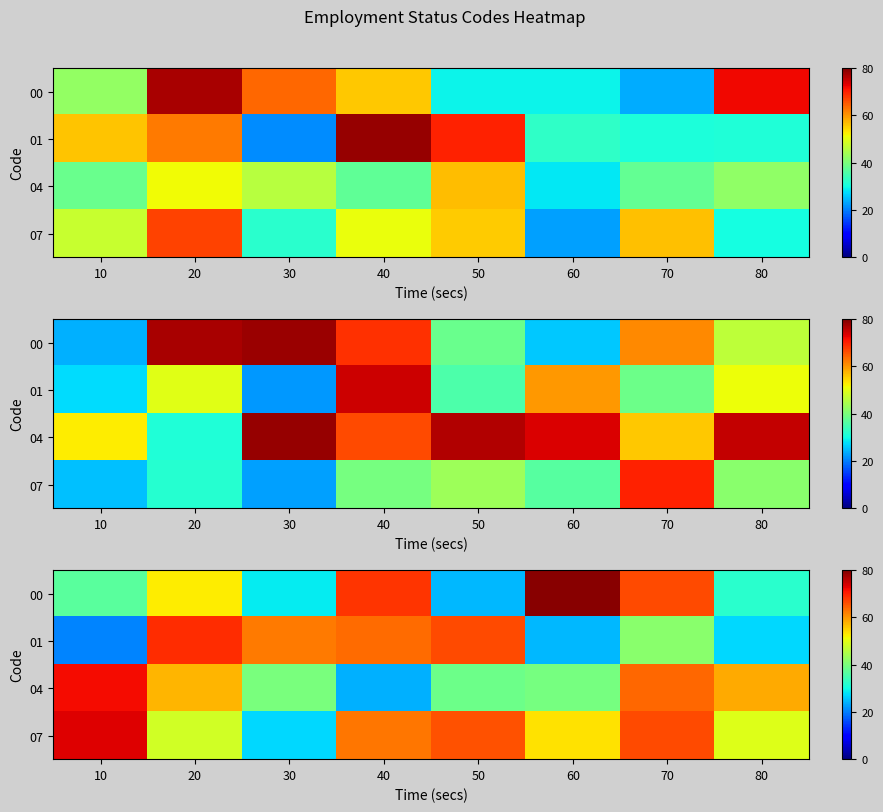

Count the number of categories in the chart.

8